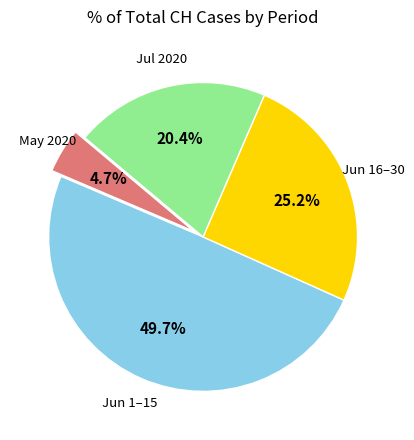

Is there any slice that represents more than half of the pie?

No